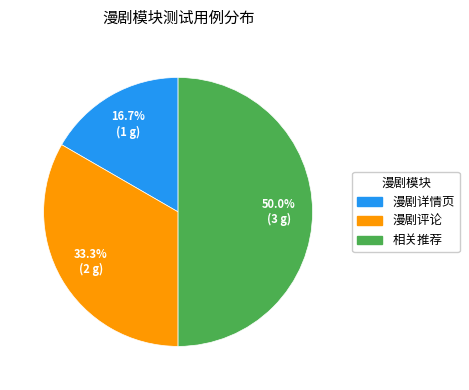

Rank the categories by value from highest to lowest.

相关推荐, 漫剧评论, 漫剧详情页